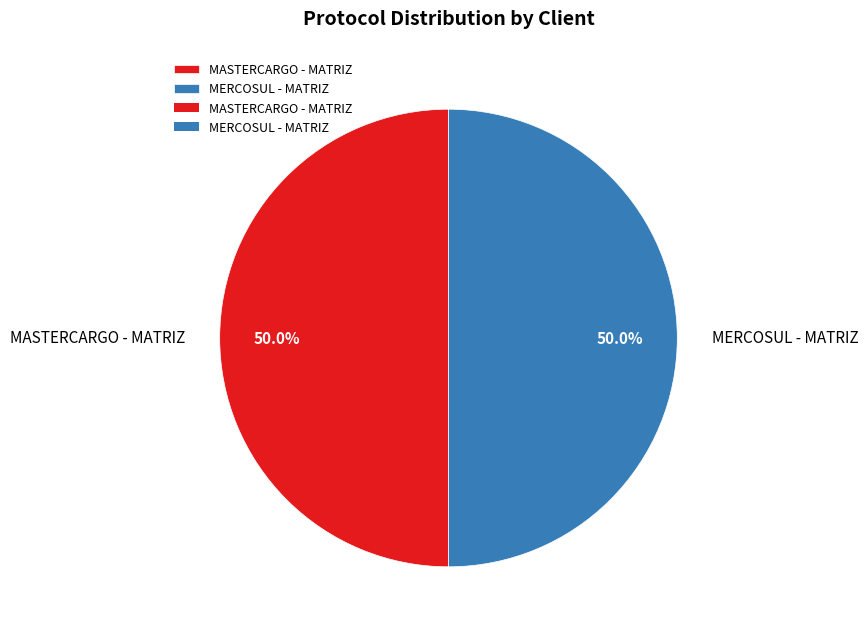

Is it true that MERCOSUL - MATRIZ is 50% of the pie?

True